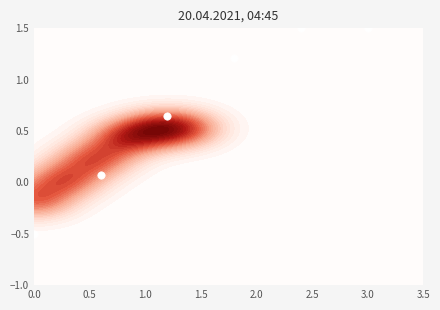

What is the difference between the maximum and second lowest values?

1.4